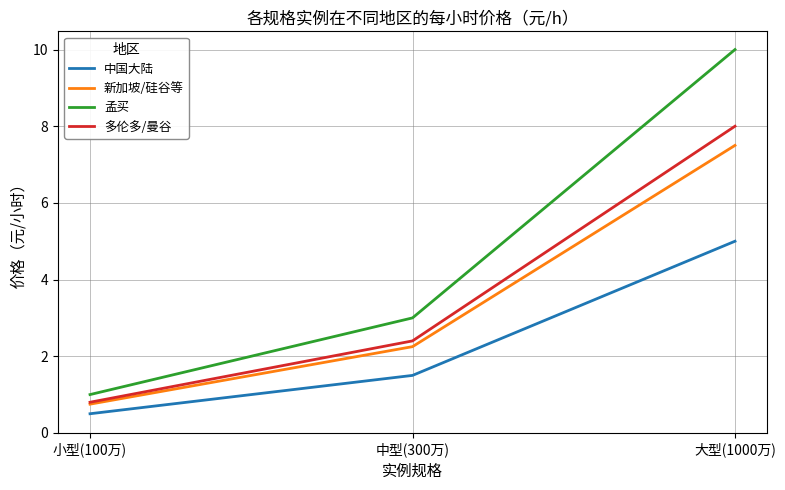

What position from the right is 小型(100万)?

3